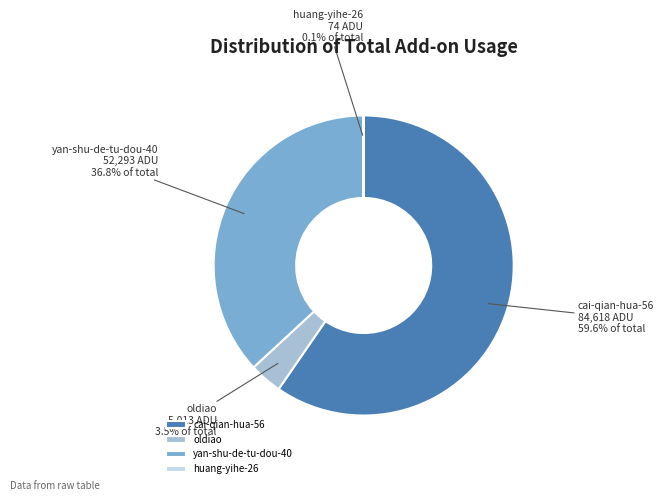

Is cai-qian-hua-56 the majority of the pie?

Yes